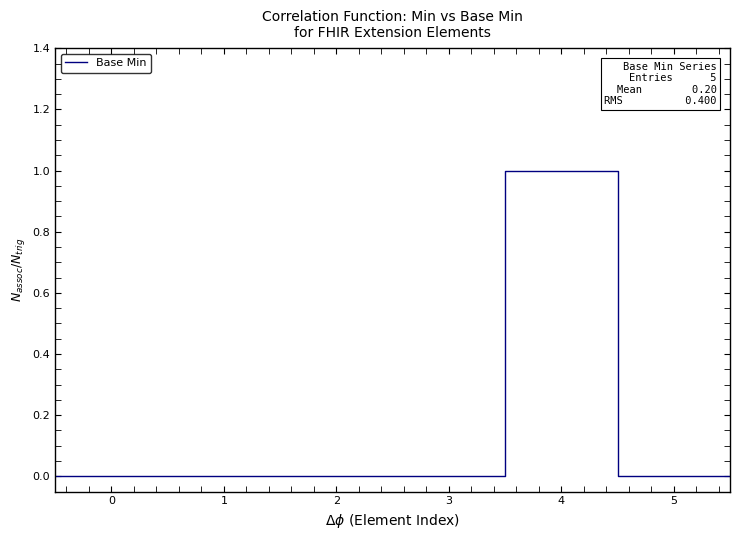

Between 4 and 3, which is larger?

4